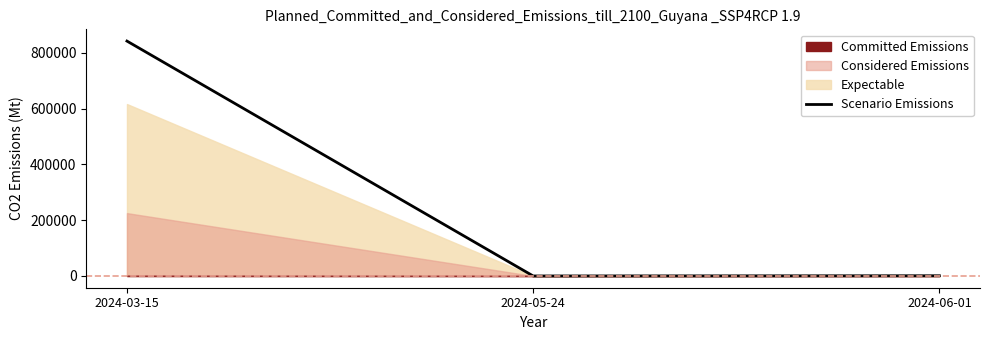

What is the difference between the maximum and minimum values?

841886.7